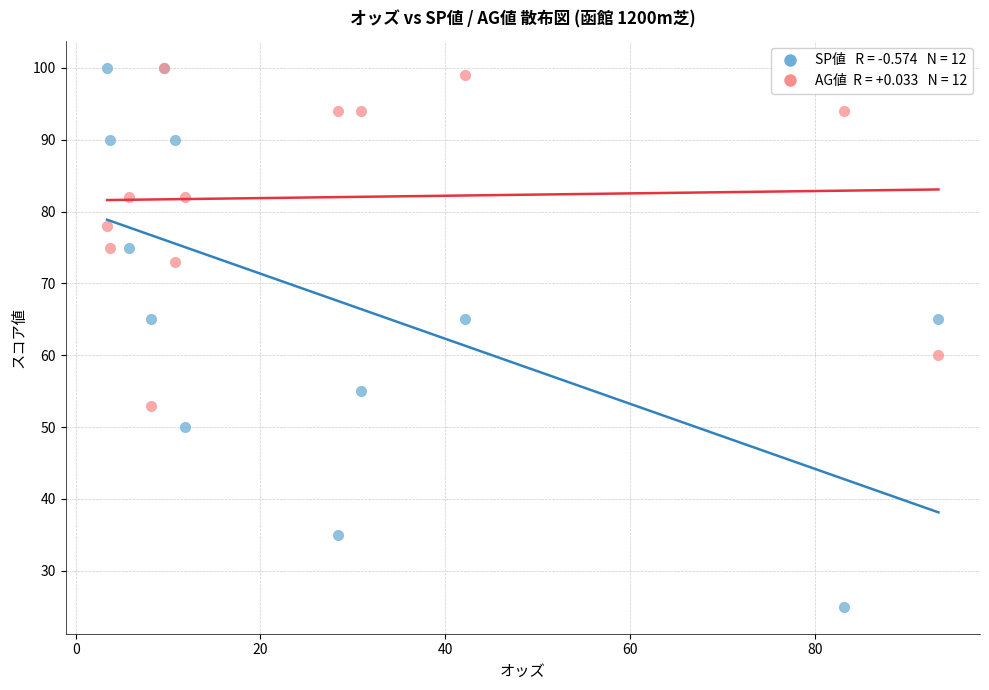

Across all series, what Y value is closest to 62?

60